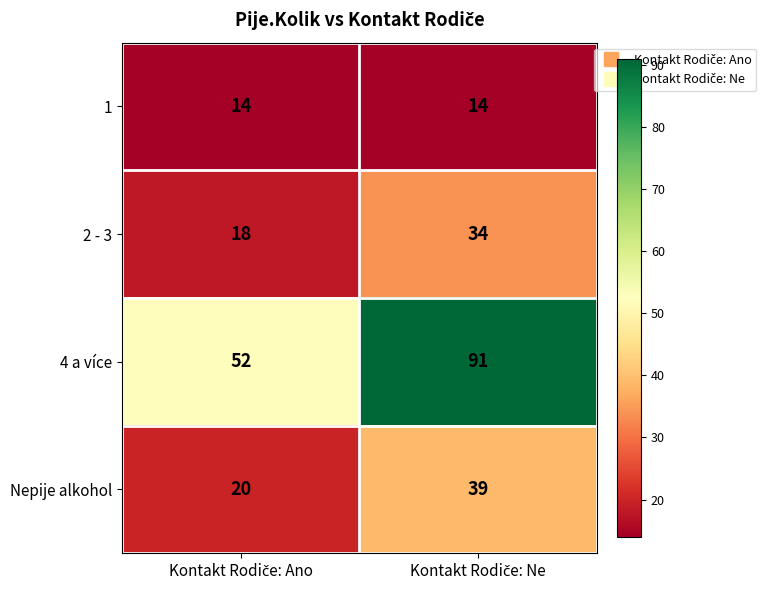

What is the highest value of the 2 - 3 series?

34